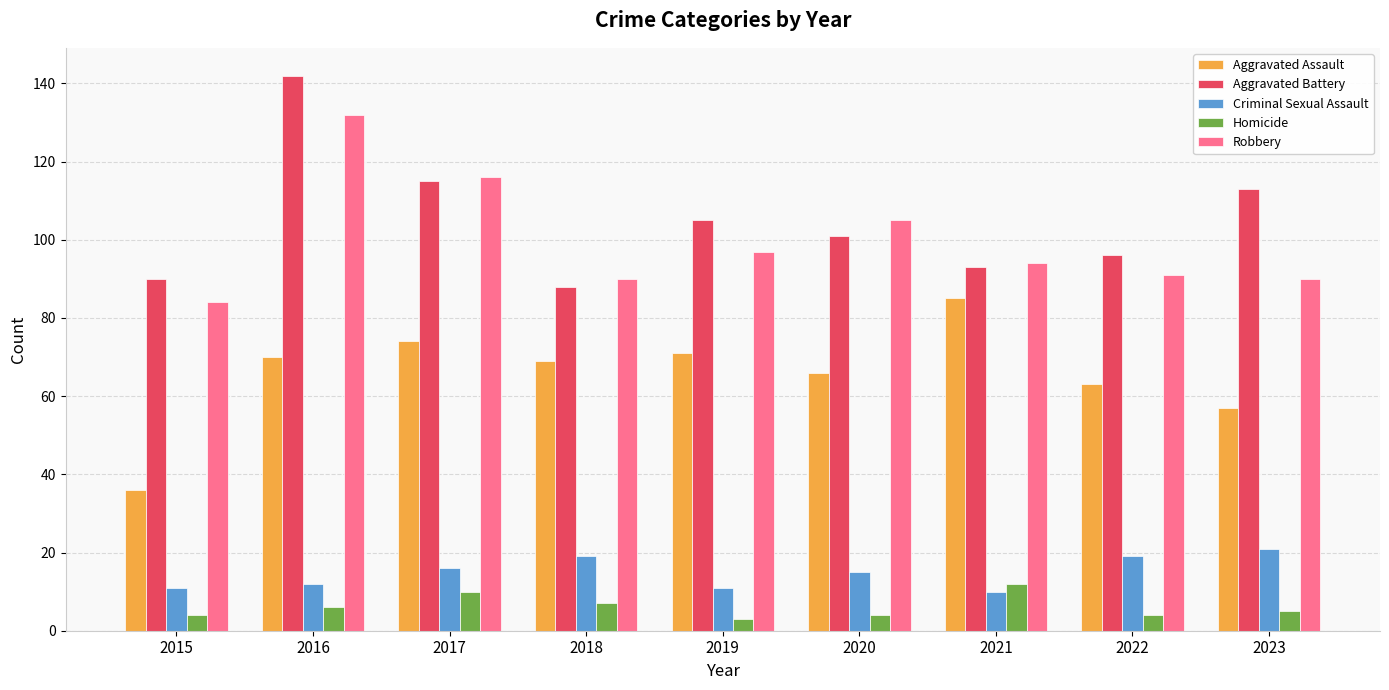

What is the sum of all Aggravated Assault values?

591